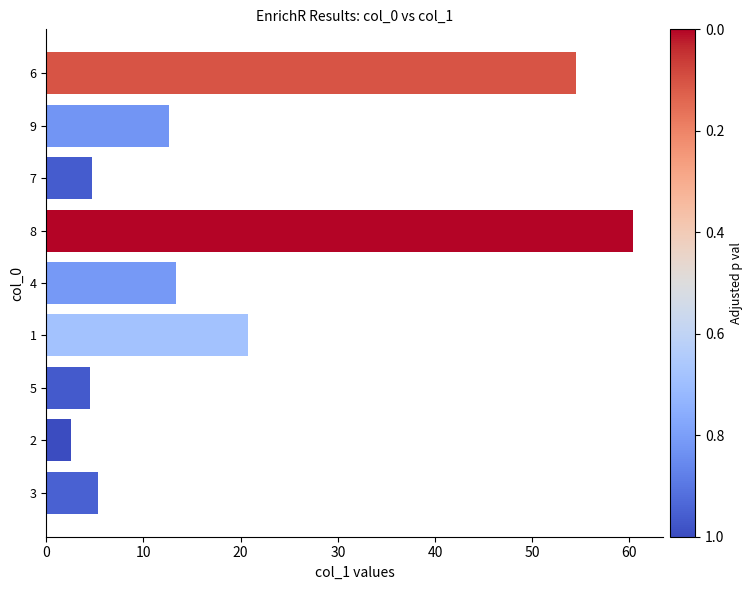

What is the approximate value at 1?

20.8